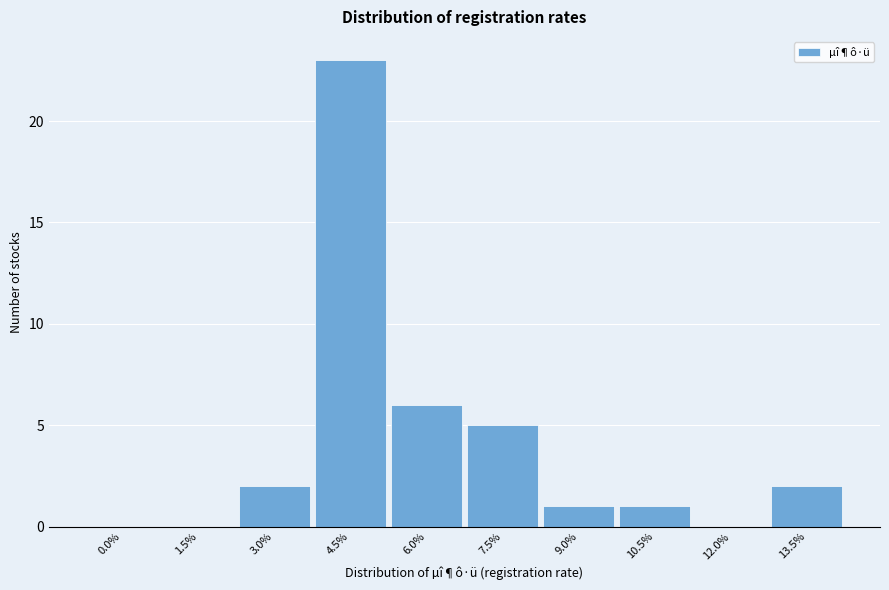

Reading right to left, list all the values displayed in this chart.

13.5%=2	12.0%=0	10.5%=1	9.0%=1	7.5%=5	6.0%=6	4.5%=23	3.0%=2	1.5%=0	0.0%=0